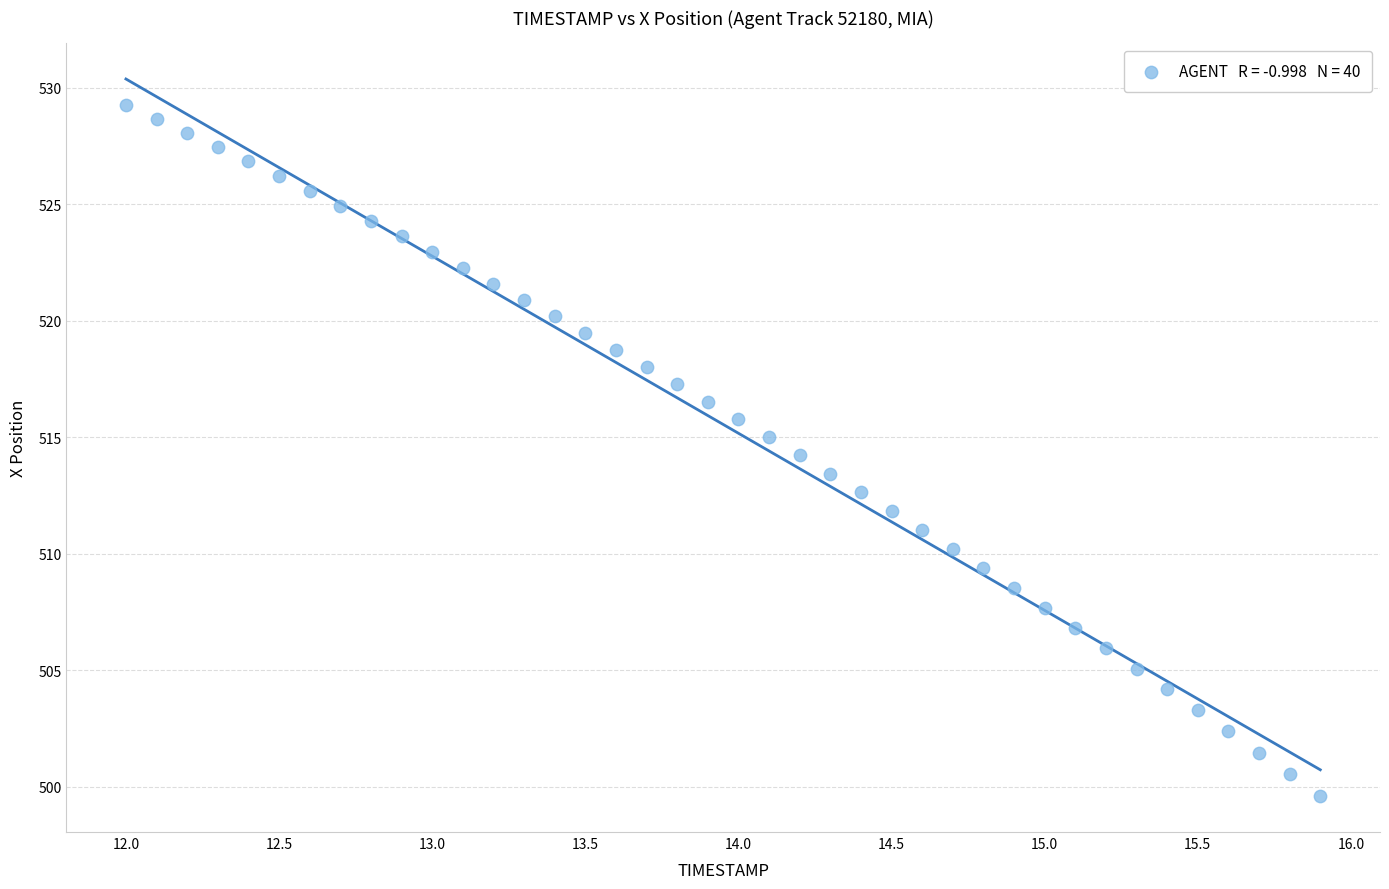

What is the range of Y values (max minus min)?

29.7